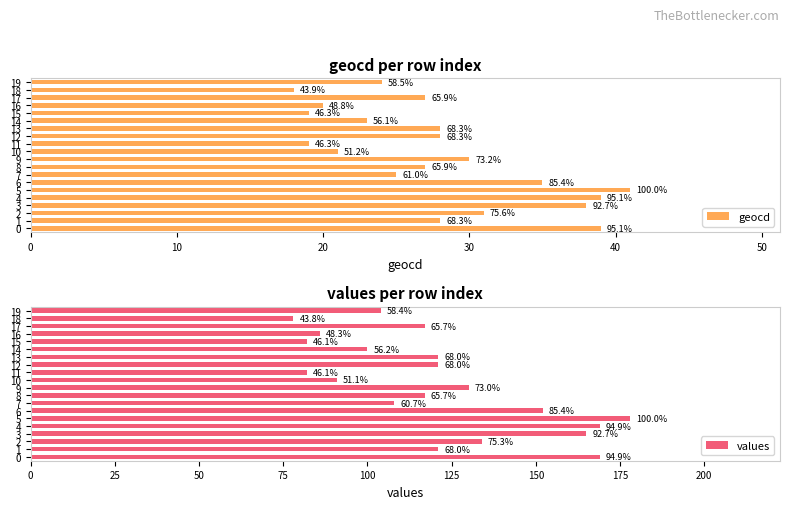

How many series are shown in this chart?

2